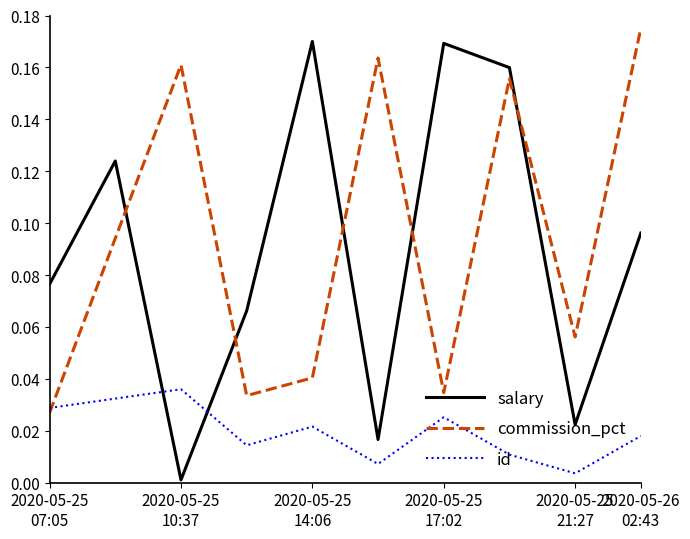

Which series ends up on top after the final intersection of commission_pct and id?

commission_pct